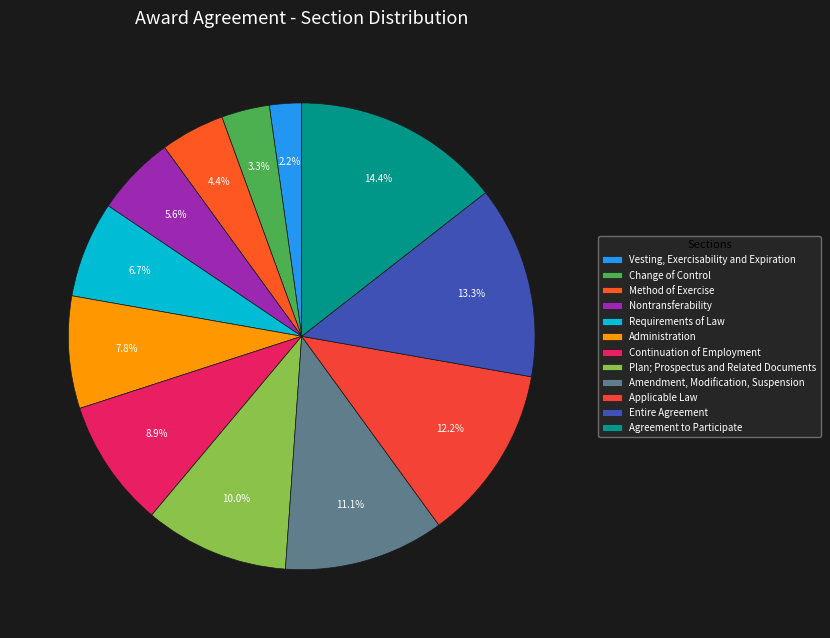

To the nearest percent, what is the average slice percentage?

8%